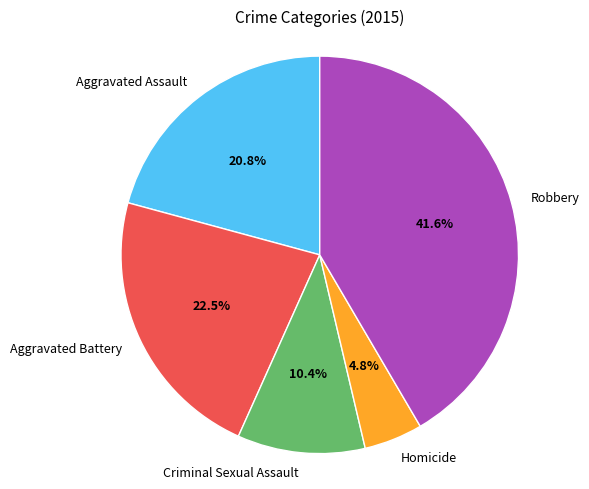

Approximately how many times larger is the value at Aggravated Battery compared to Aggravated Assault?

1.1